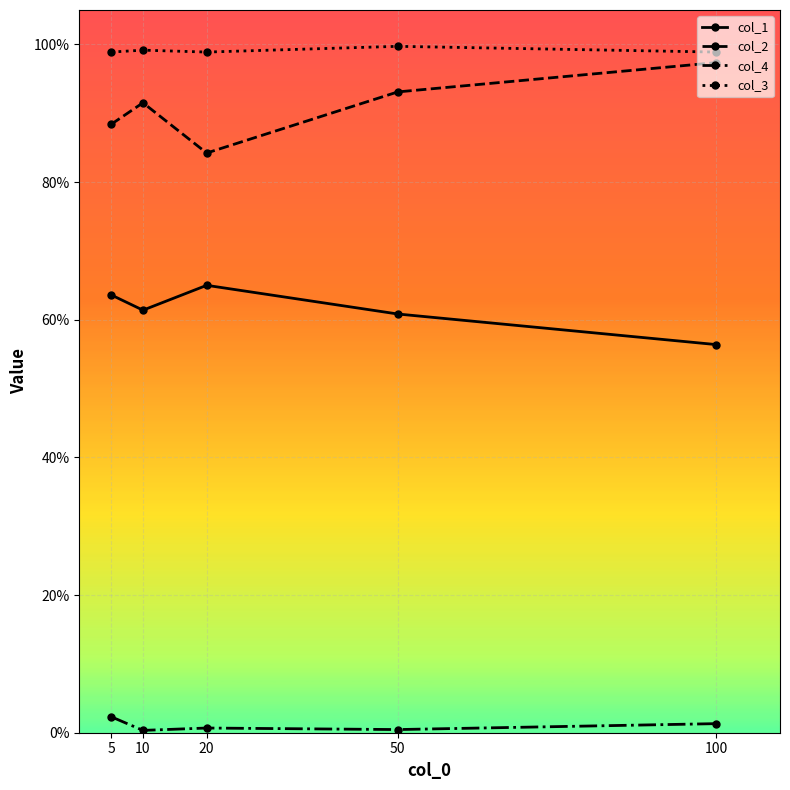

Which series changed the most between 5 and 50?

col_2